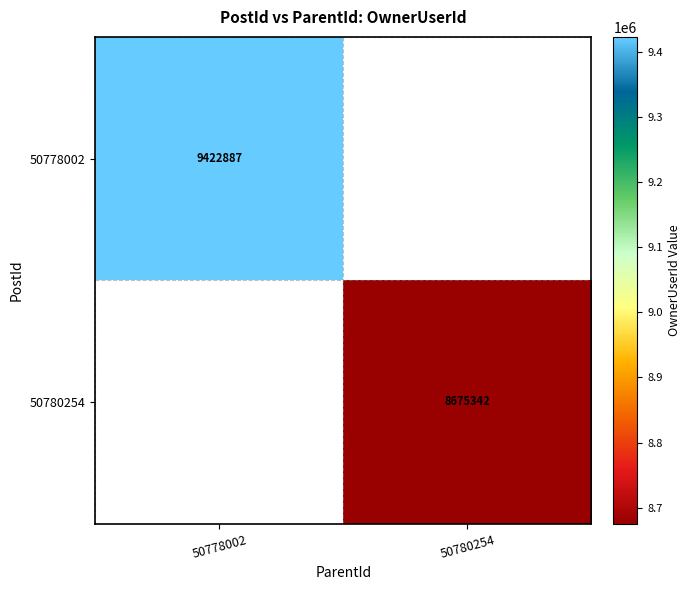

The 50778002 series shows 2583857 at 50778002. True or false?

False